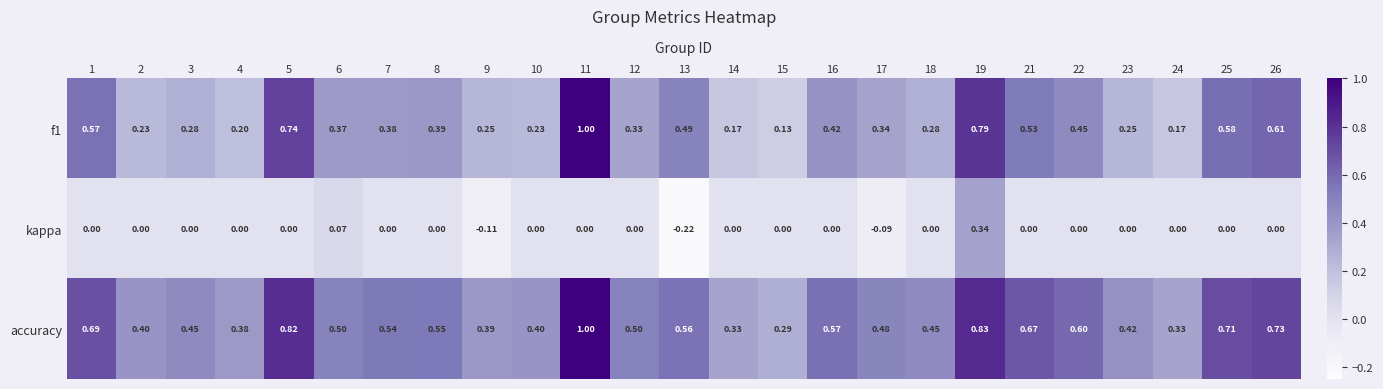

What is the greatest value displayed?

1.0